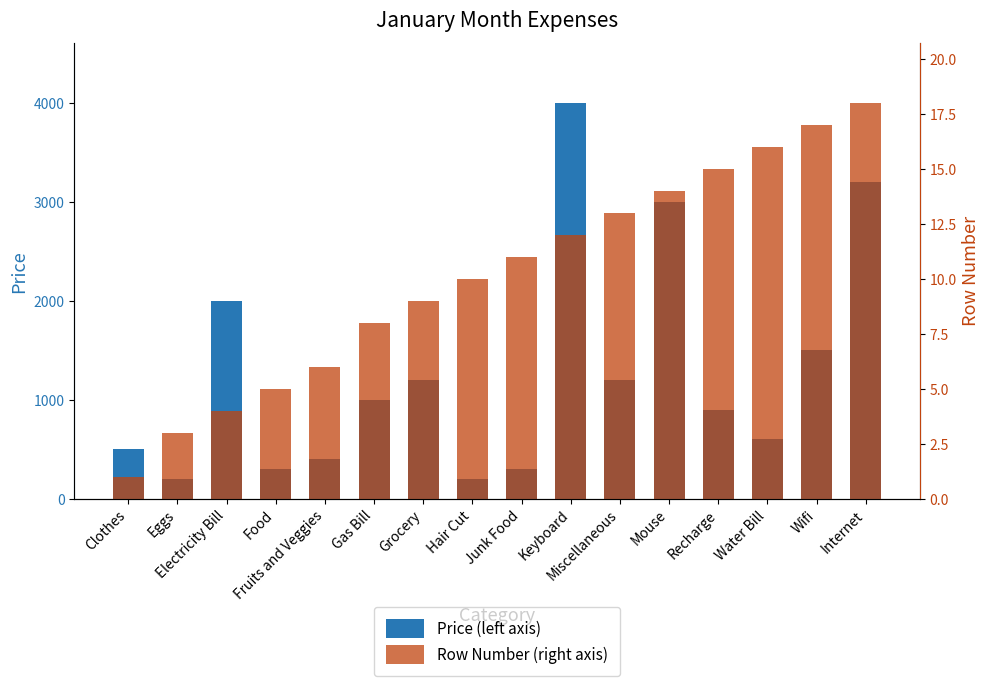

Reading left to right, what are all the values shown in this chart?

Price (left axis): 500	200	2000	300	400	1000	1200	200	300	4000	1200	3000	900	600	1500	3200
Row Number (right axis): 1	3	4	5	6	8	9	10	11	12	13	14	15	16	17	18